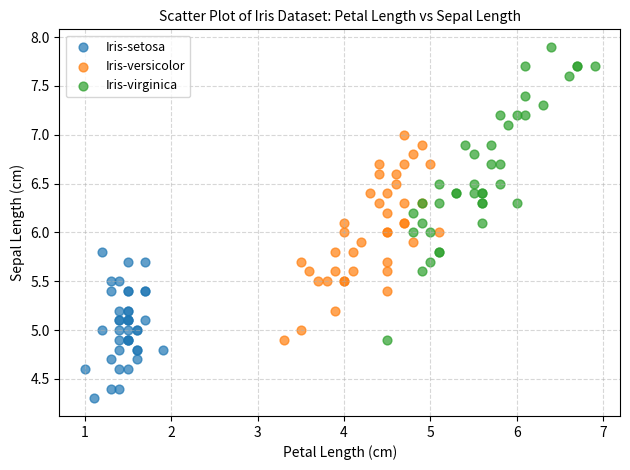

Which series has the largest Y range (max minus min)?

Iris-virginica